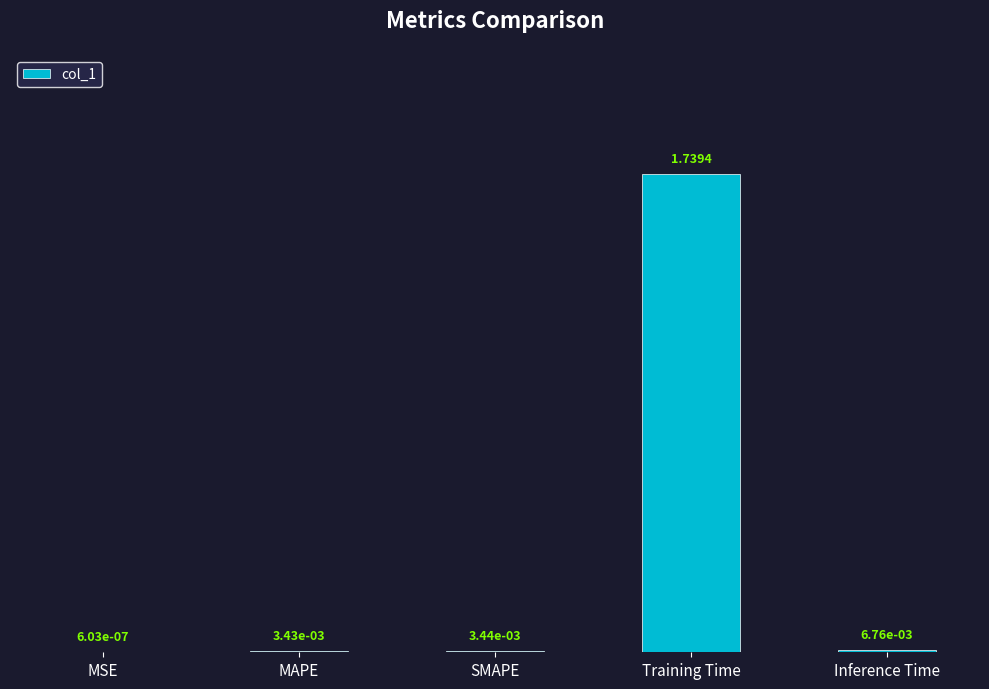

Which has a higher value, MSE or Training Time?

Training Time